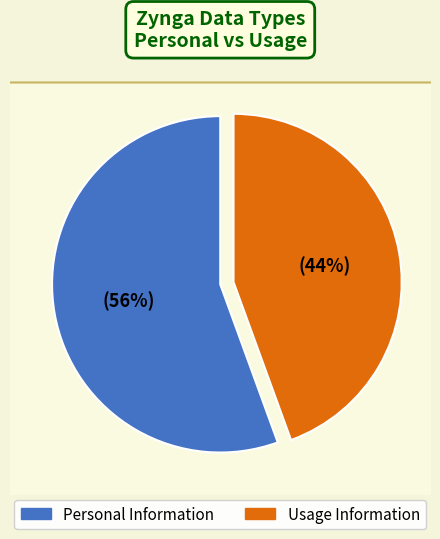

Which category accounts for the majority?

Personal Information